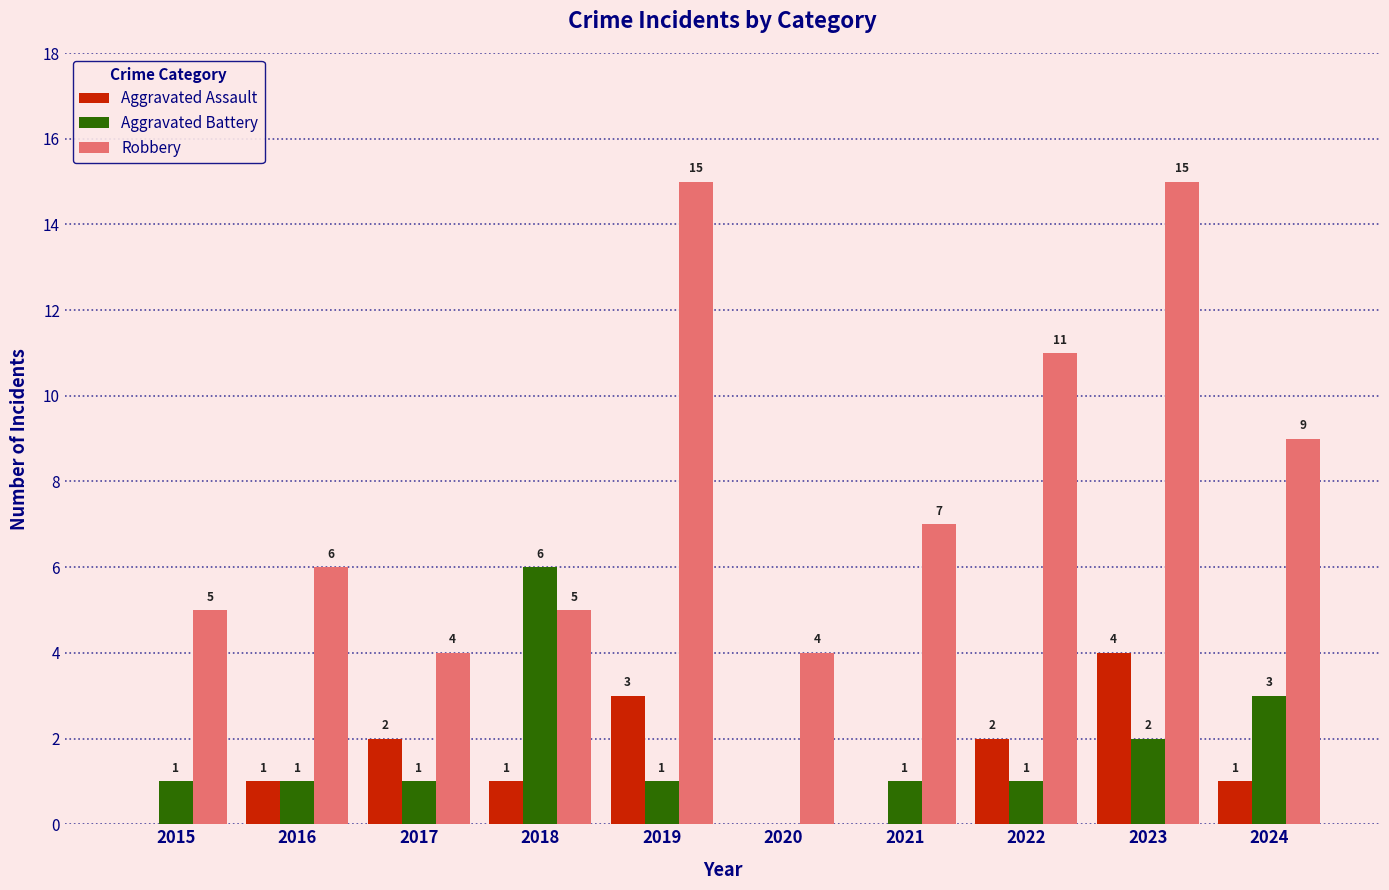

Is it true that Aggravated Assault equals 1 at 2015?

False